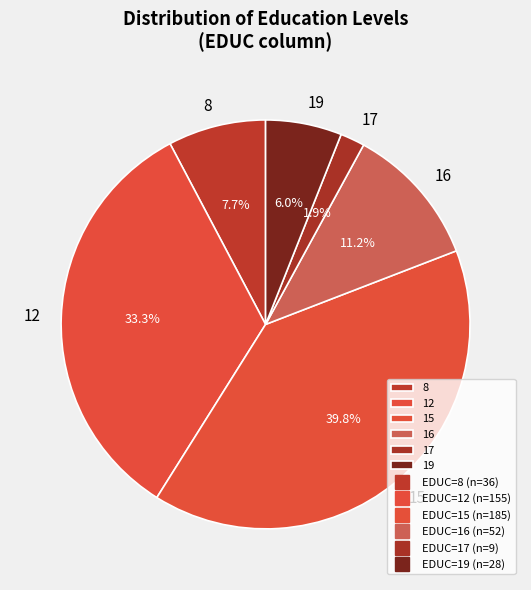

Approximately how many times larger is the value at 19 compared to 16?

0.5